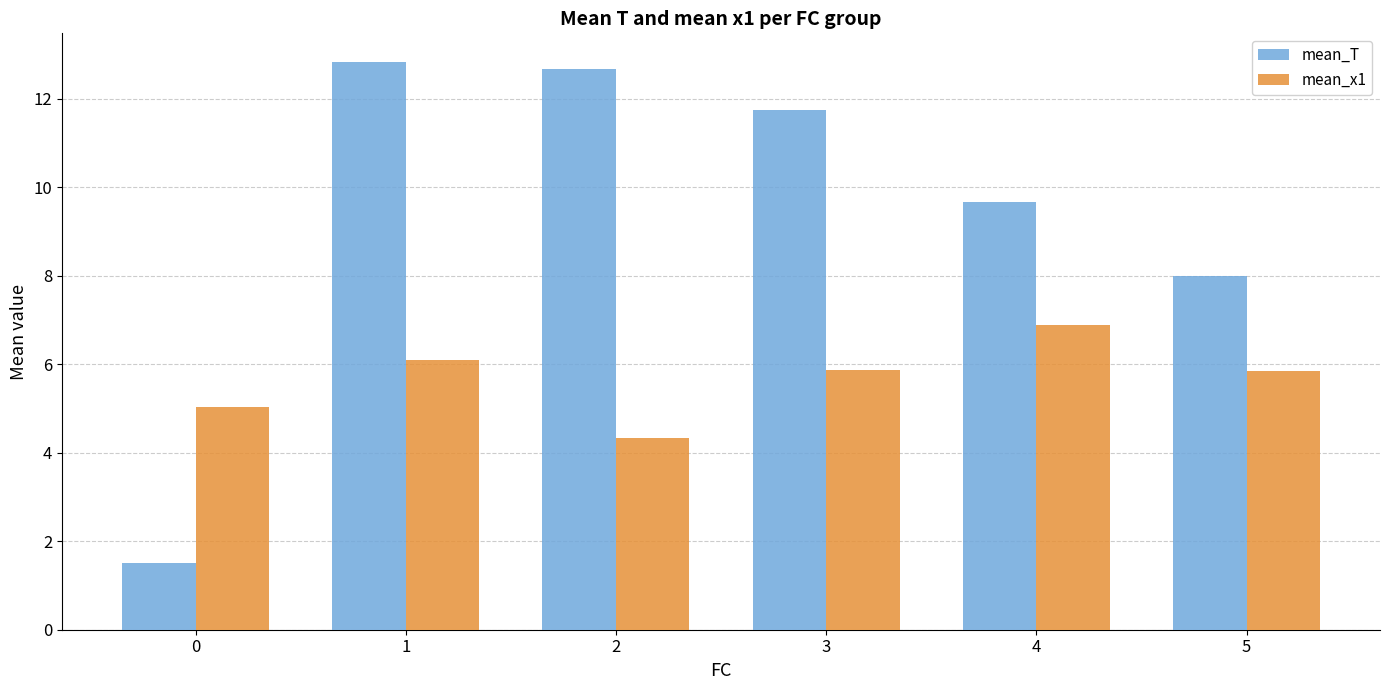

What is the average value of the mean_x1 series?

5.7